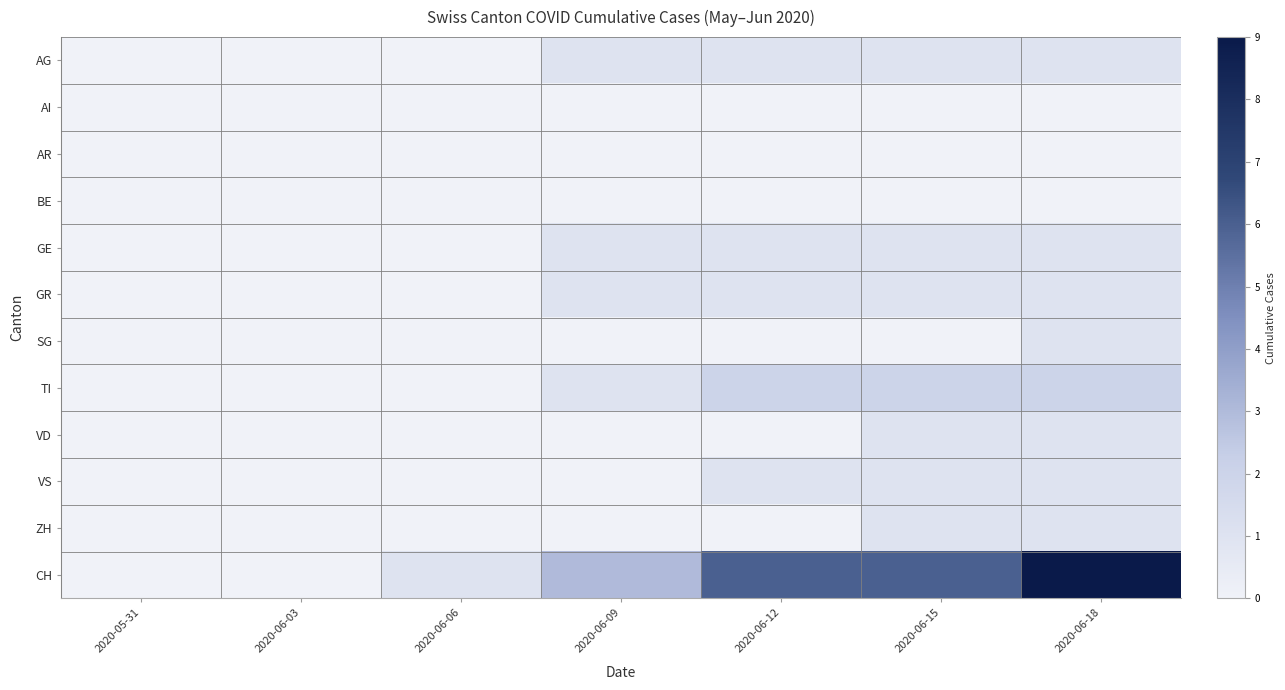

Reading right to left, transcribe all the data shown in this chart.

AG: 2020-06-18=1	2020-06-15=1	2020-06-12=1	2020-06-09=1	2020-06-06=0	2020-06-03=0	2020-05-31=0
AI: 2020-06-18=0	2020-06-15=0	2020-06-12=0	2020-06-09=0	2020-06-06=0	2020-06-03=0	2020-05-31=0
AR: 2020-06-18=0	2020-06-15=0	2020-06-12=0	2020-06-09=0	2020-06-06=0	2020-06-03=0	2020-05-31=0
BE: 2020-06-18=0	2020-06-15=0	2020-06-12=0	2020-06-09=0	2020-06-06=0	2020-06-03=0	2020-05-31=0
GE: 2020-06-18=1	2020-06-15=1	2020-06-12=1	2020-06-09=1	2020-06-06=0	2020-06-03=0	2020-05-31=0
GR: 2020-06-18=1	2020-06-15=1	2020-06-12=1	2020-06-09=1	2020-06-06=0	2020-06-03=0	2020-05-31=0
SG: 2020-06-18=1	2020-06-15=0	2020-06-12=0	2020-06-09=0	2020-06-06=0	2020-06-03=0	2020-05-31=0
TI: 2020-06-18=2	2020-06-15=2	2020-06-12=2	2020-06-09=1	2020-06-06=0	2020-06-03=0	2020-05-31=0
VD: 2020-06-18=1	2020-06-15=1	2020-06-12=0	2020-06-09=0	2020-06-06=0	2020-06-03=0	2020-05-31=0
VS: 2020-06-18=1	2020-06-15=1	2020-06-12=1	2020-06-09=0	2020-06-06=0	2020-06-03=0	2020-05-31=0
ZH: 2020-06-18=1	2020-06-15=1	2020-06-12=0	2020-06-09=0	2020-06-06=0	2020-06-03=0	2020-05-31=0
CH: 2020-06-18=9	2020-06-15=6	2020-06-12=6	2020-06-09=3	2020-06-06=1	2020-06-03=0	2020-05-31=0